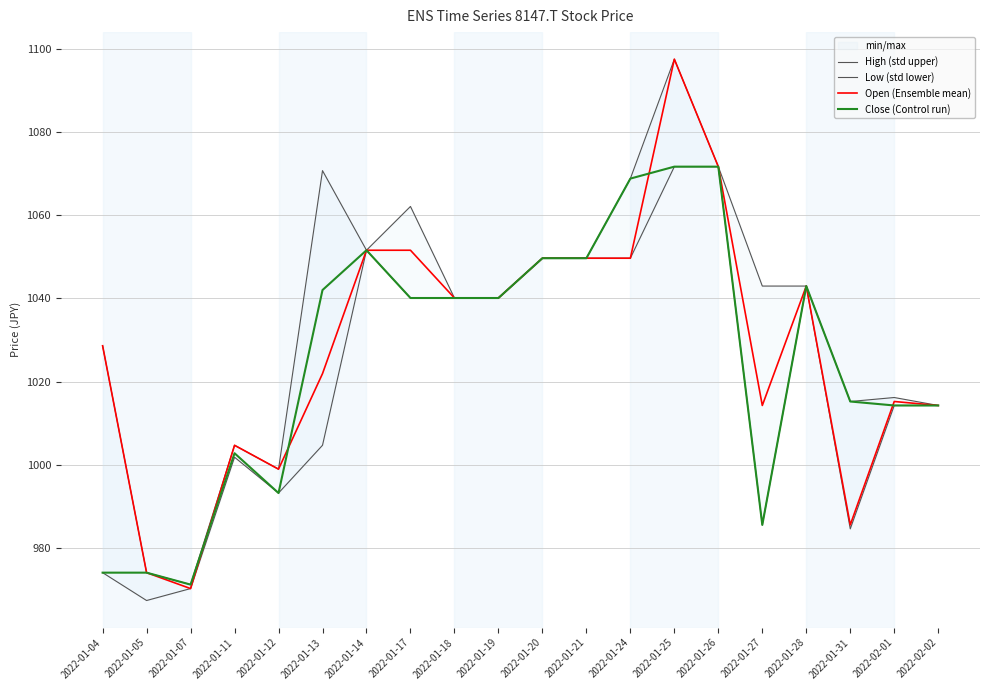

How many values in the High (std upper) series are below 1042?

10